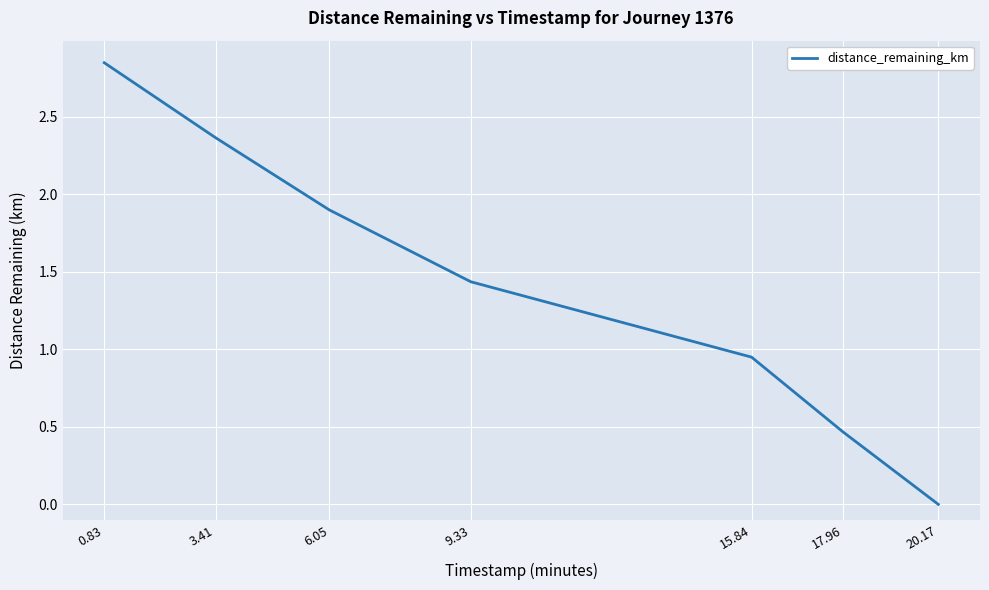

The value at 20.17 is -1.5. True or false?

False